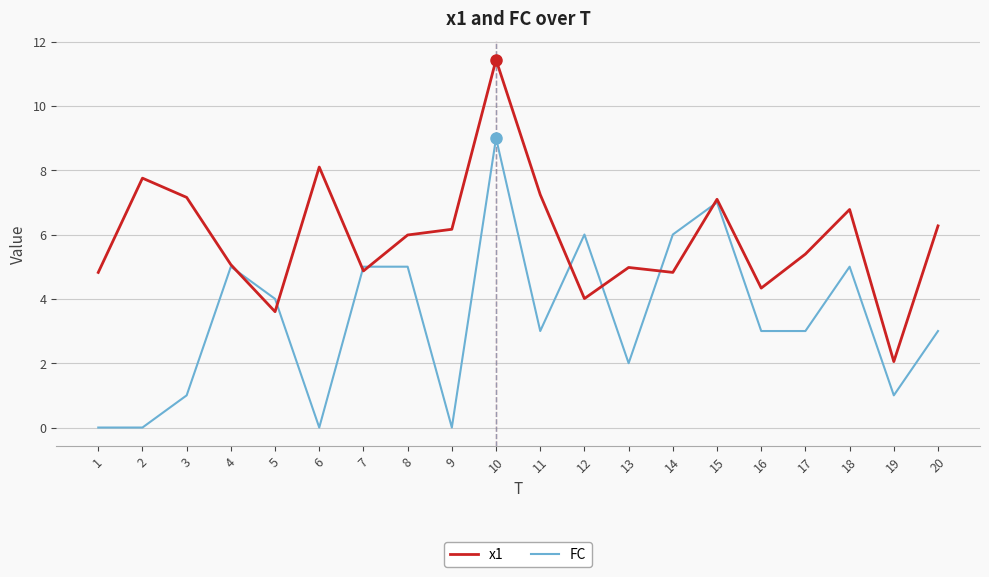

Which category has the highest value across all series?

10